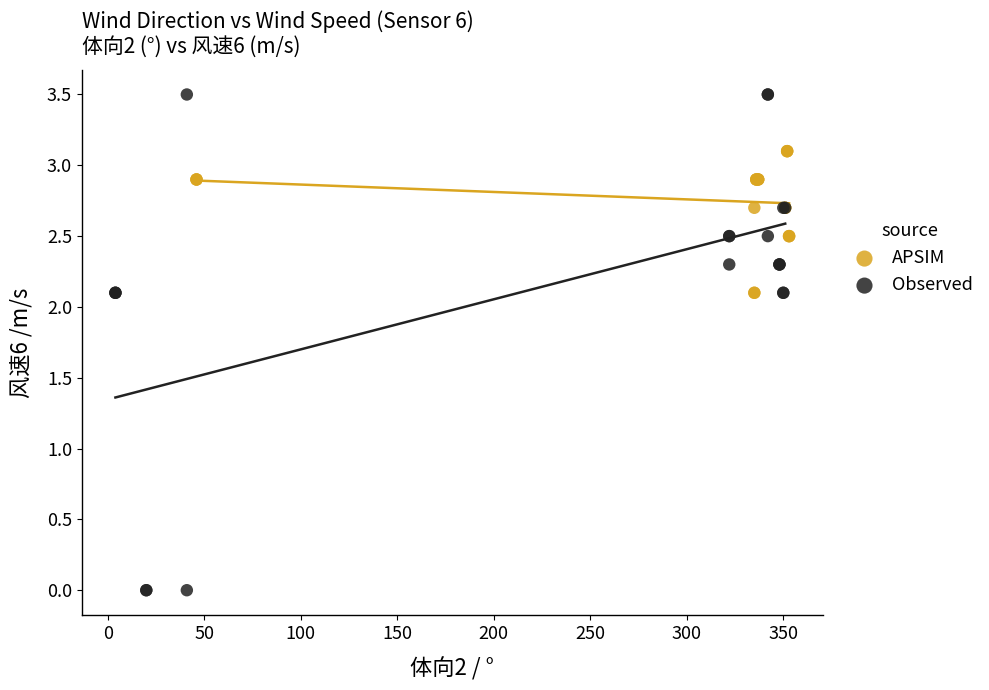

What are all the series names shown in the legend?

APSIM, Observed